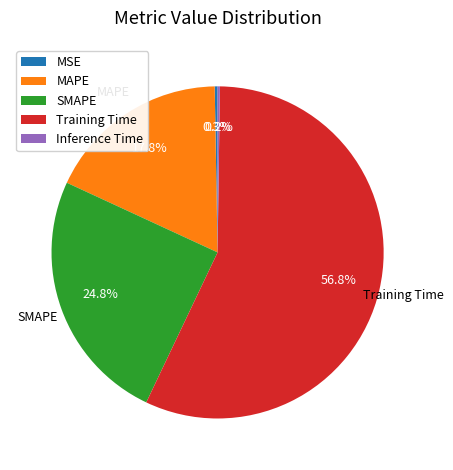

What is the majority slice?

Training Time